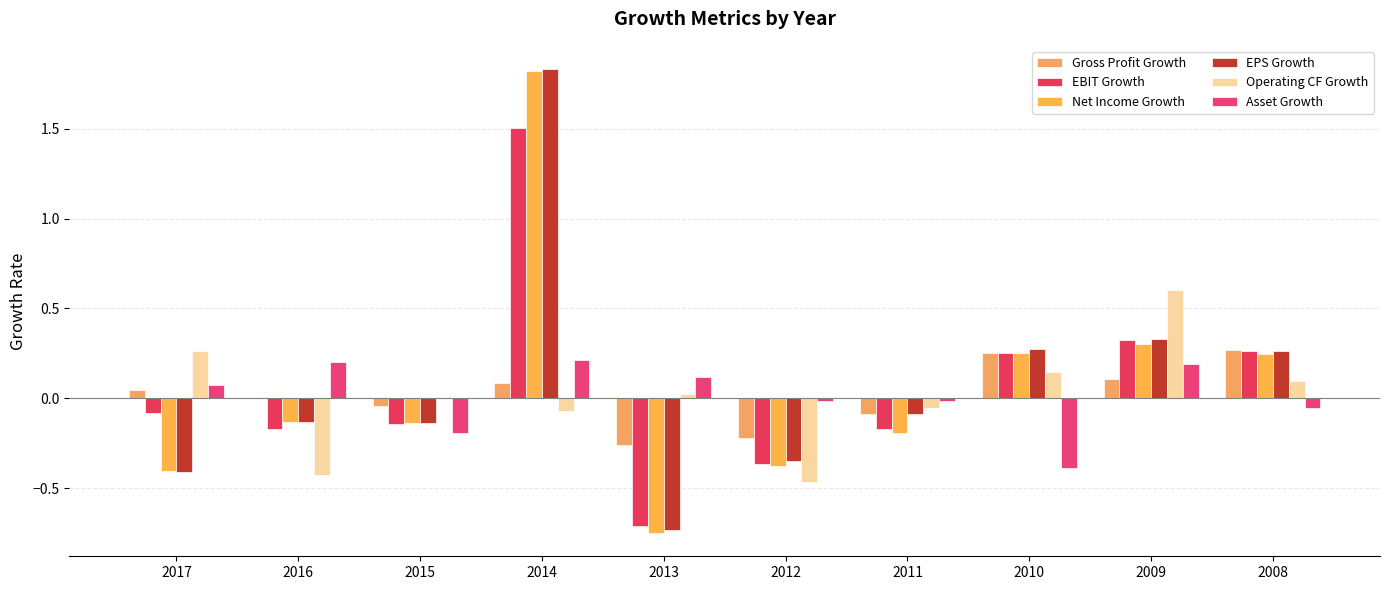

What is the maximum value shown in the chart?

1.8